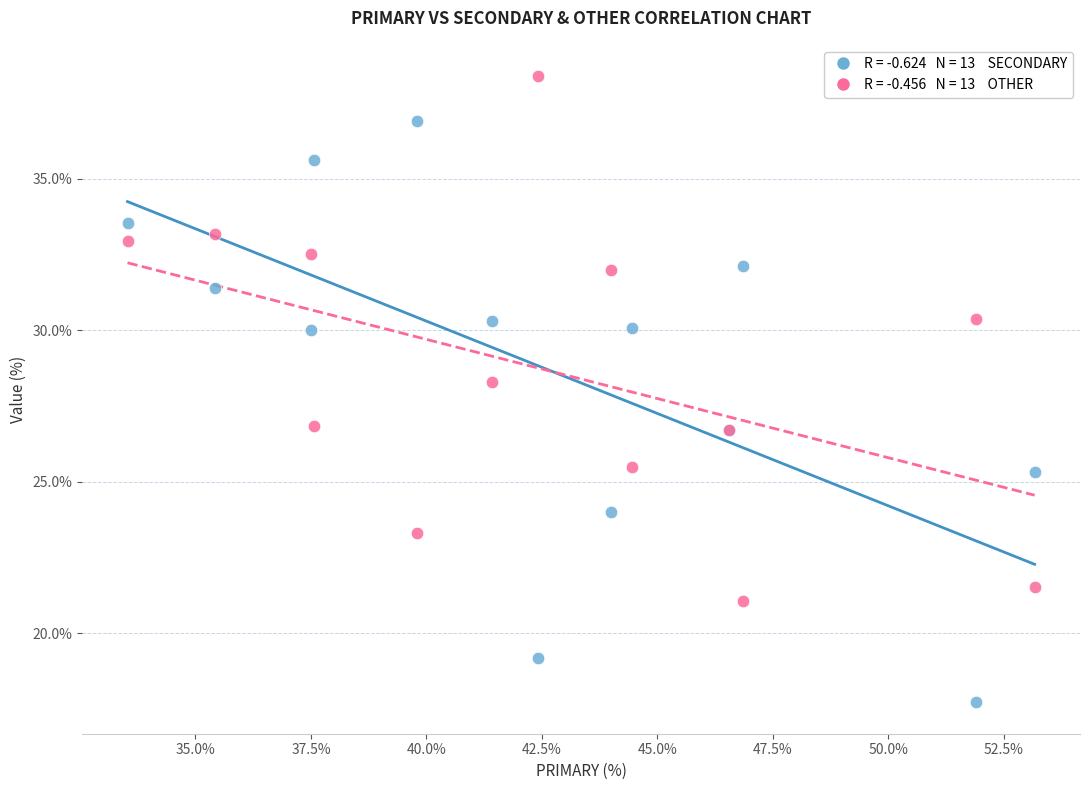

Across all series, what Y value is closest to 28?

28.3